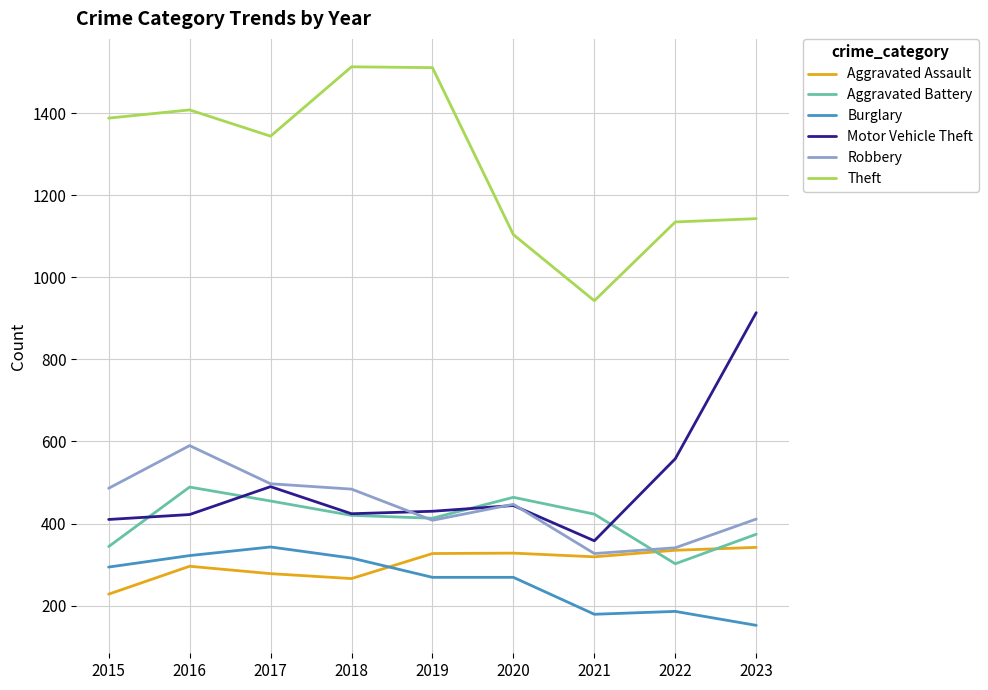

What is the highest value of the Robbery series?

590